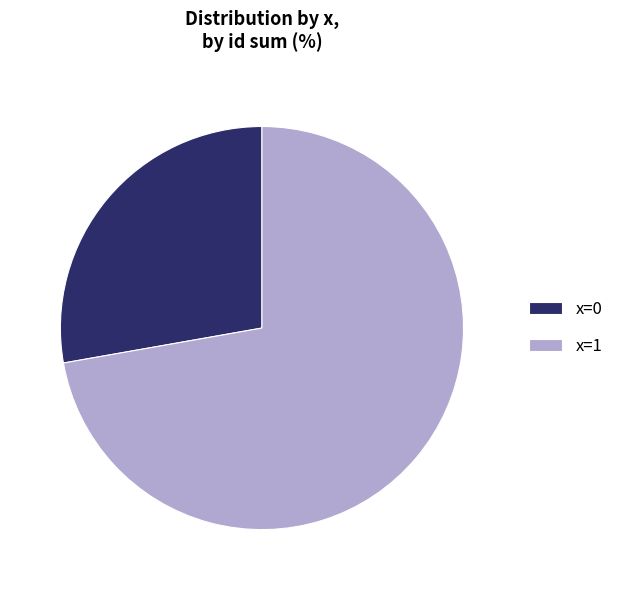

Combined, do x=0 and x=1 account for over 50%?

Yes